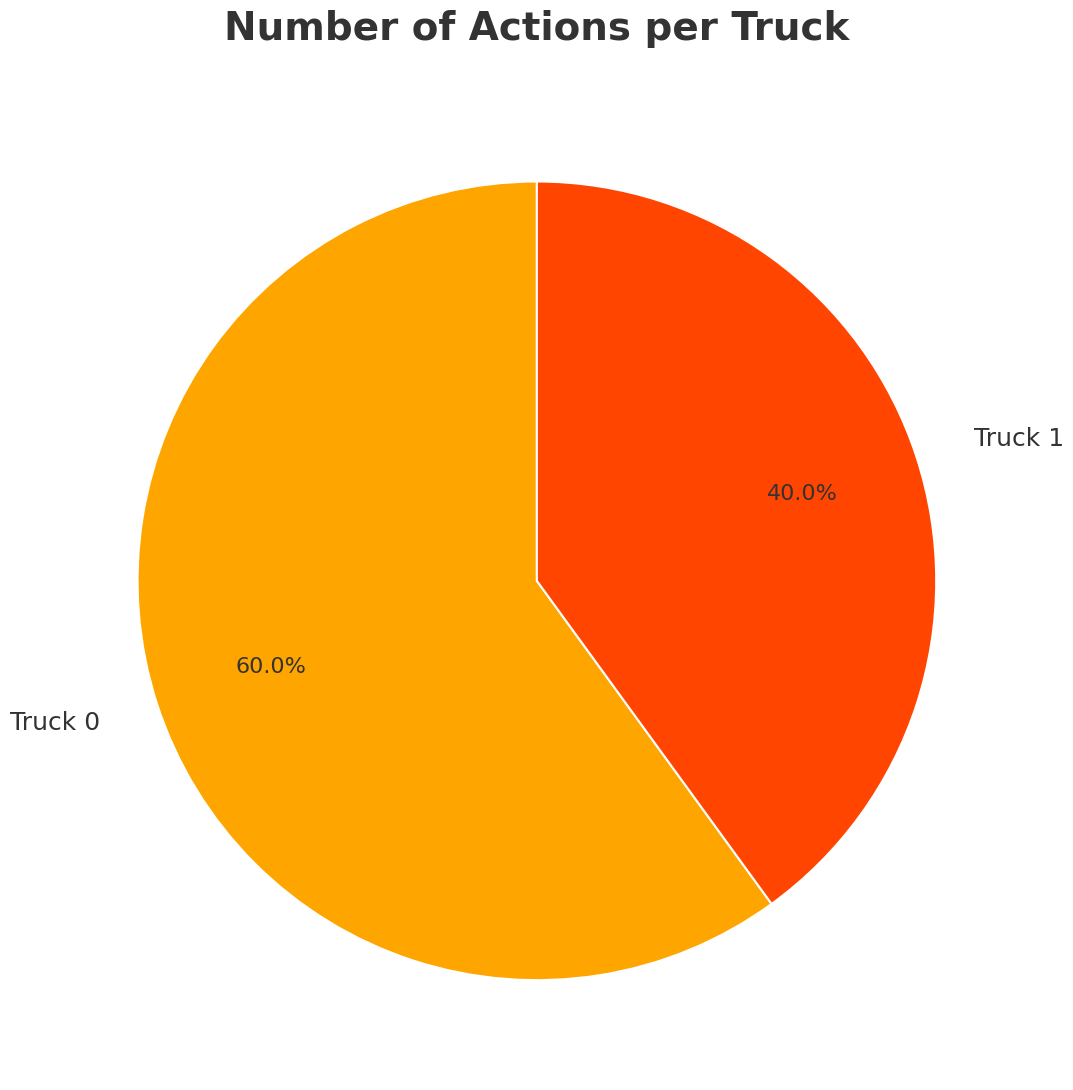

How many slices are in this pie chart?

2